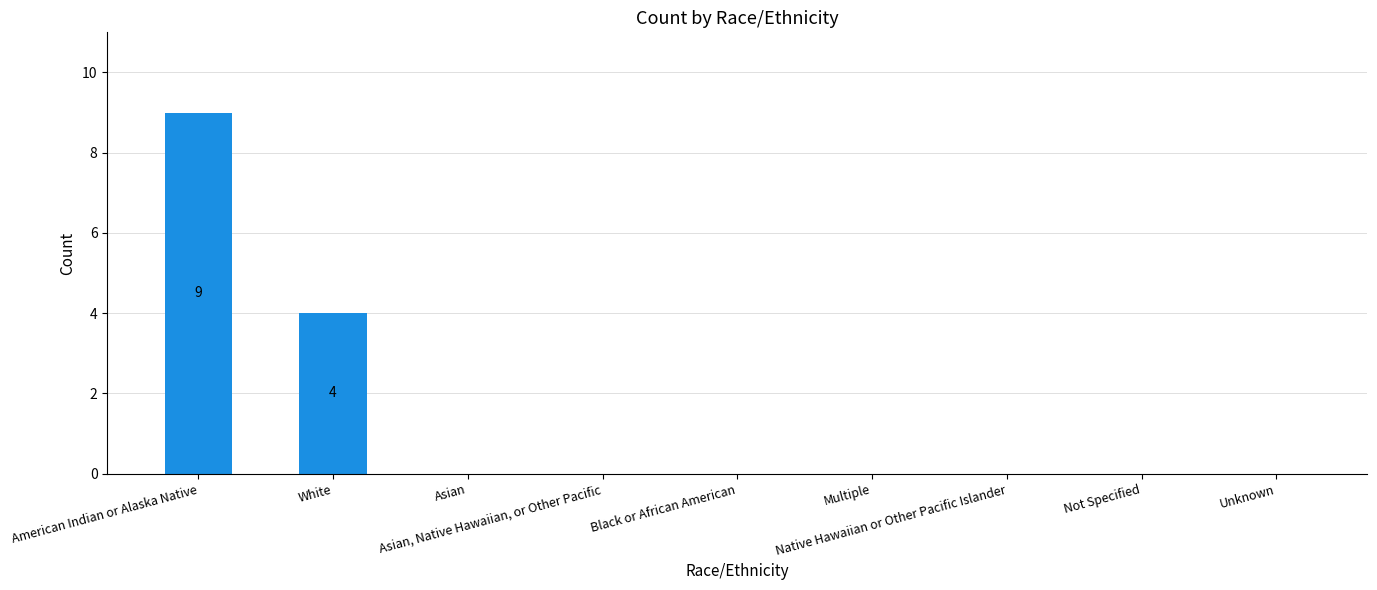

What is the greatest value displayed?

9